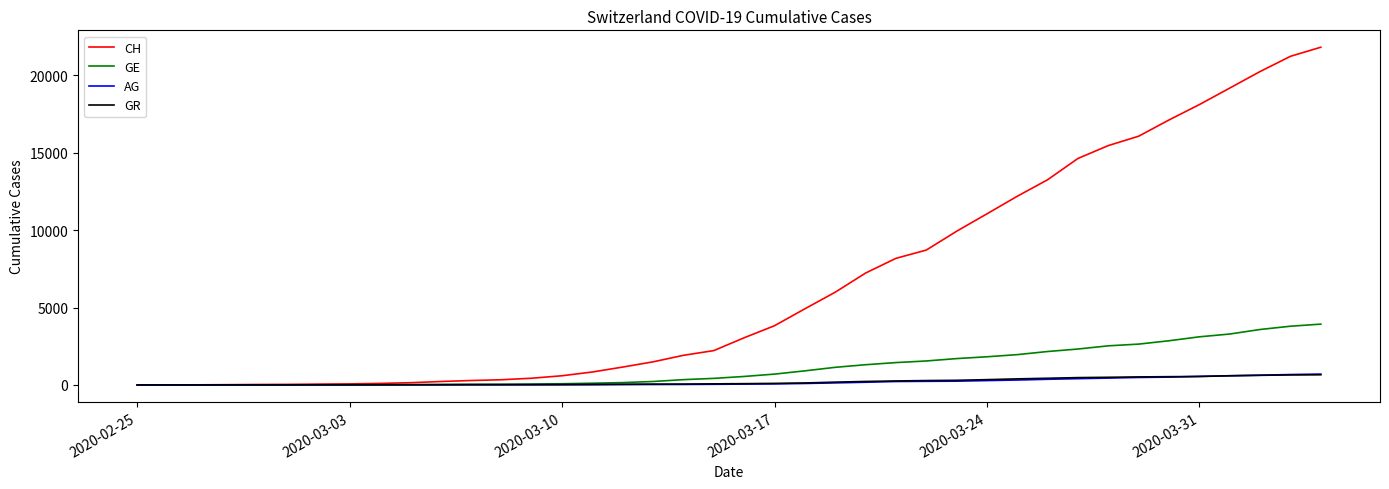

Which series has the largest range (max minus min)?

CH